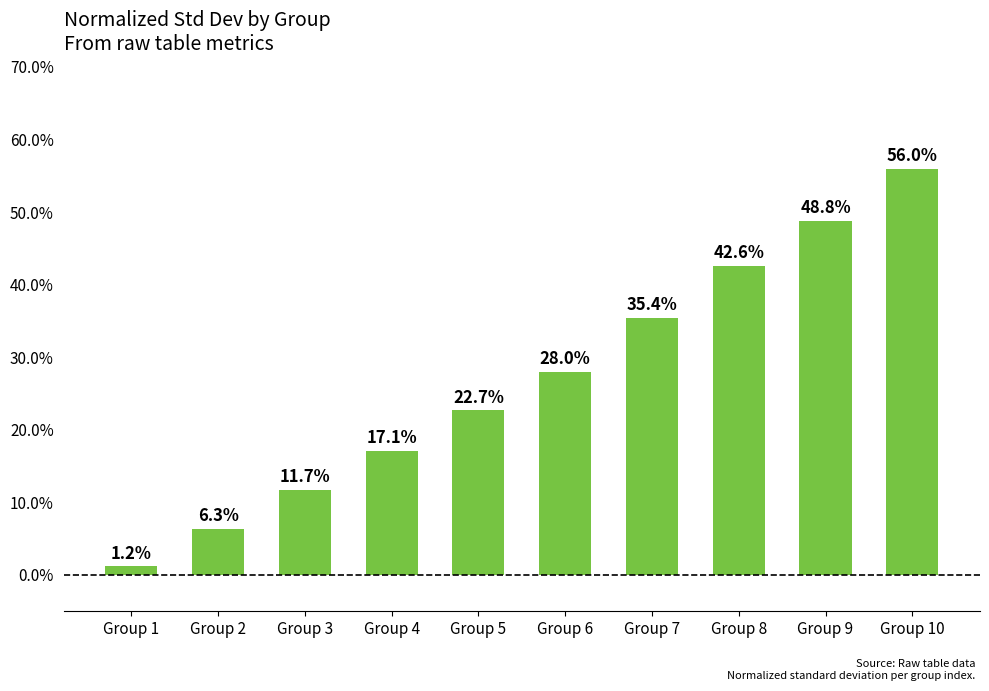

The chart shows a value of 0.0 at Group 1. True or false?

False